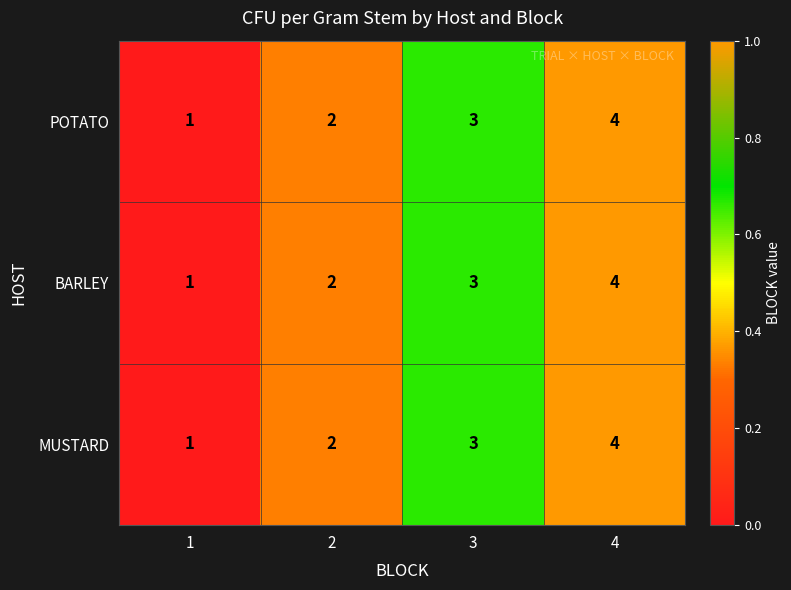

Rank the categories by BARLEY value from highest to lowest.

4, 3, 2, 1